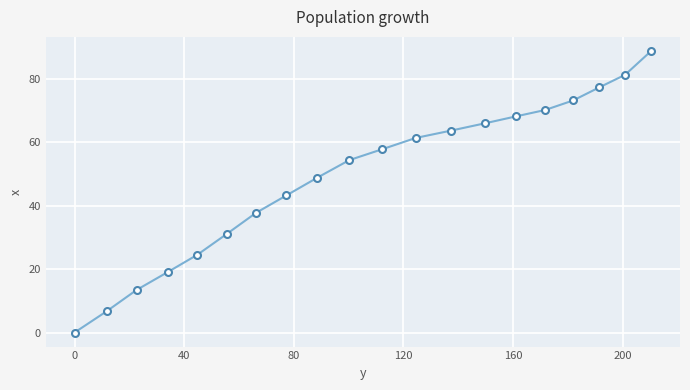

What is the greatest value displayed?

88.7